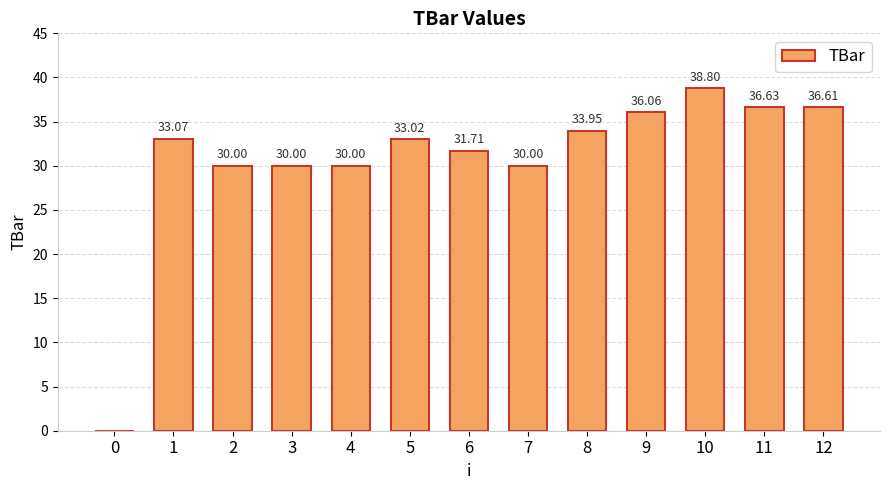

Reading left to right, extract all data points from this chart.

0=0.0	1=33.1	2=30.0	3=30.0	4=30.0	5=33.0	6=31.7	7=30.0	8=34.0	9=36.1	10=38.8	11=36.6	12=36.6